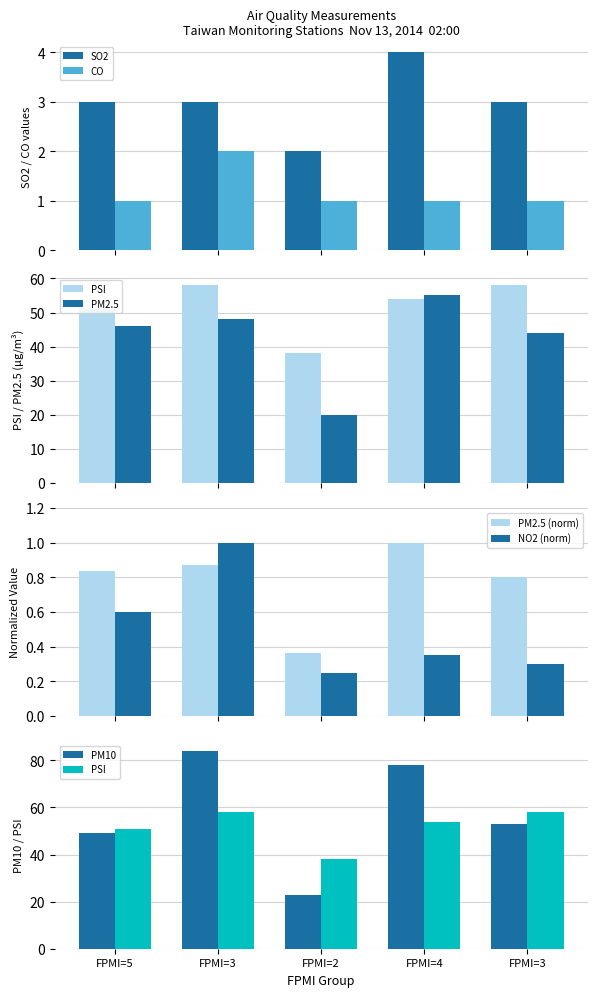

What is the sum of all CO values?

6